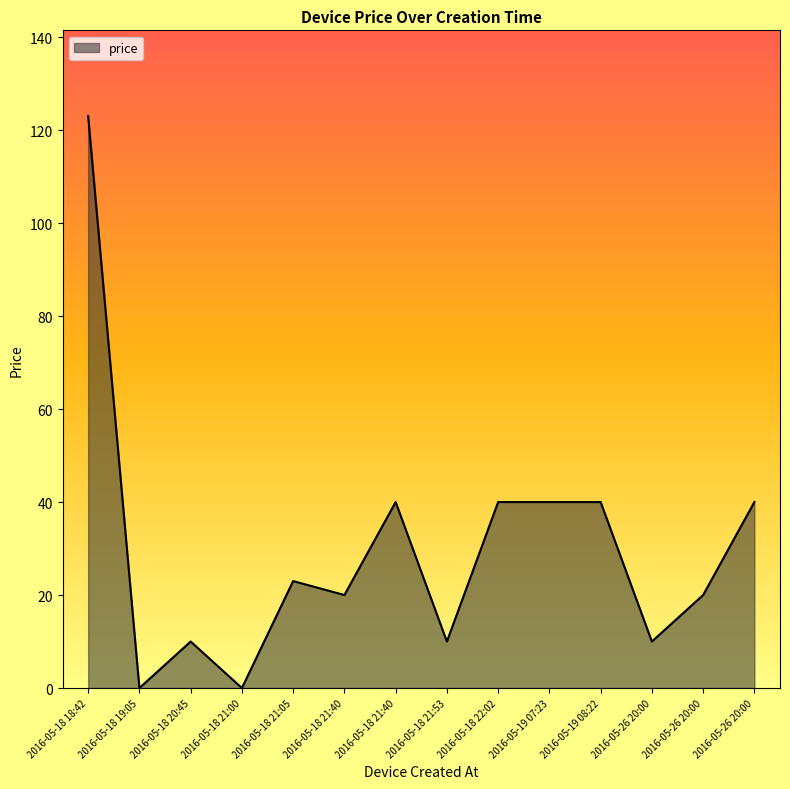

What is the sum of the values at 2016-05-18 21:05 and 2016-05-18 21:00?

23